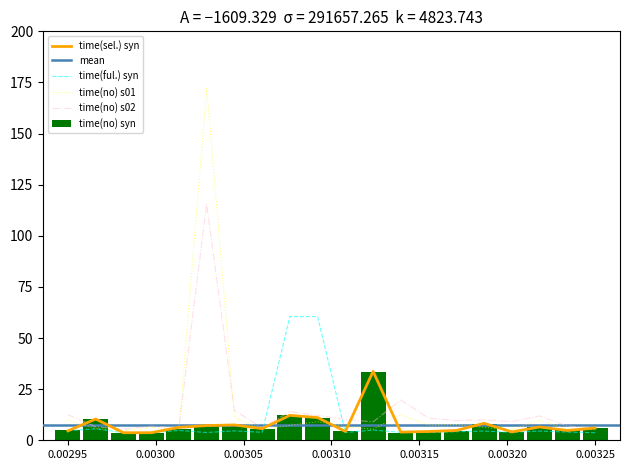

What is the highest value of the time(no) syn series?

33.4